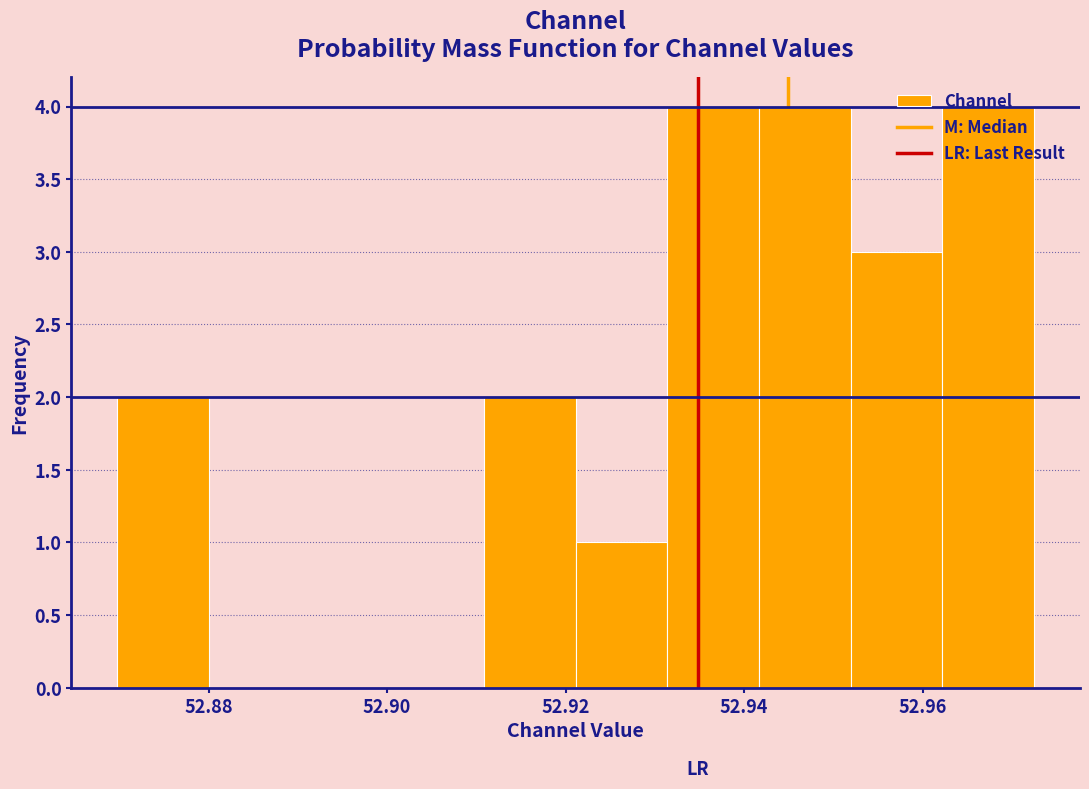

Reading left to right, list every bar in this chart as the range it spans on the x-axis followed by its height. Neither the bar edges nor the heights are printed on the chart, so give them approximately, as read against the axes.

52.870 to 52.880: 2
52.880 to 52.890: 0
52.890 to 52.900: 0
52.900 to 52.910: 0
52.910 to 52.922: 2
52.922 to 52.932: 1
52.932 to 52.942: 4
52.942 to 52.952: 4
52.952 to 52.962: 3
52.962 to 52.972: 4